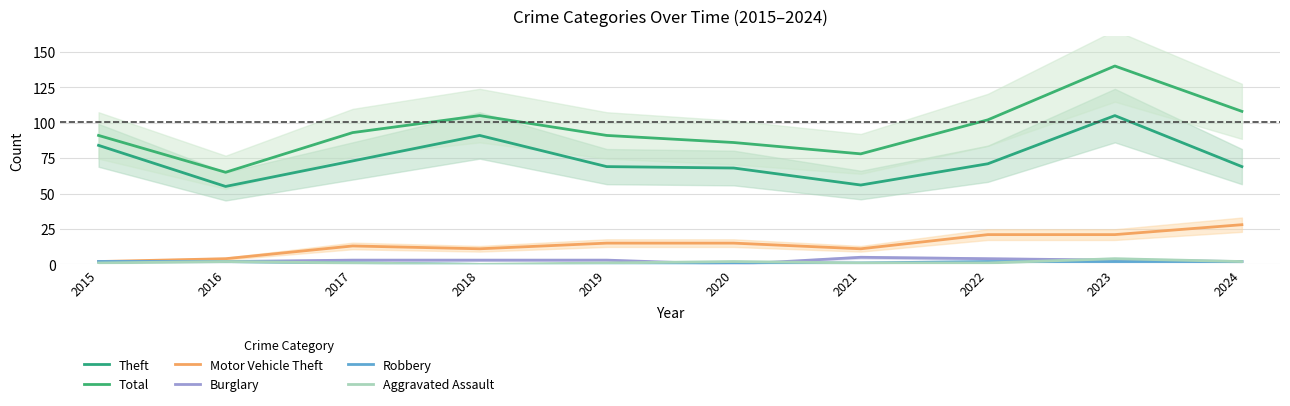

Reading right to left, extract all data points from this chart.

Theft: 2024=69	2023=105	2022=71	2021=56	2020=68	2019=69	2018=91	2017=73	2016=55	2015=84
Total: 2024=108	2023=140	2022=102	2021=78	2020=86	2019=91	2018=105	2017=93	2016=65	2015=91
Motor Vehicle Theft: 2024=28	2023=21	2022=21	2021=11	2020=15	2019=15	2018=11	2017=13	2016=4	2015=2
Burglary: 2024=2	2023=3	2022=4	2021=5	2020=0	2019=3	2018=3	2017=3	2016=2	2015=2
Robbery: 2024=2	2023=2	2022=2	2021=1	2020=1	2019=0	2018=0	2017=1	2016=2	2015=2
Aggravated Assault: 2024=2	2023=4	2022=1	2021=1	2020=2	2019=1	2018=0	2017=1	2016=2	2015=1